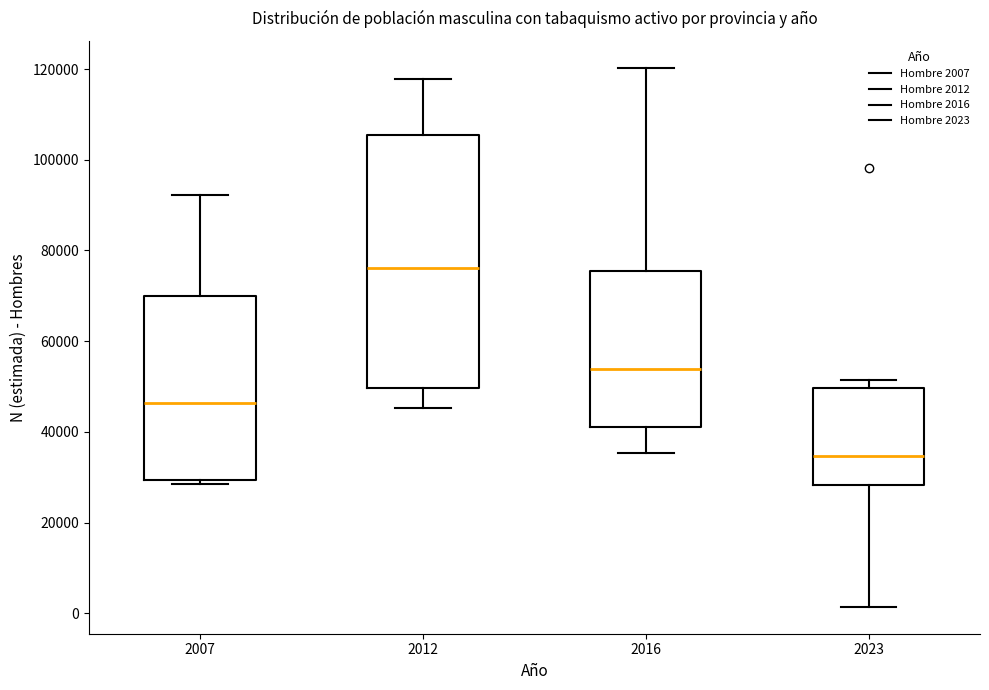

Reading left to right, transcribe this box plot: for each box, give where its median line is, the range the box spans, and where its two whiskers end, as read against the y-axis. The values are not printed on the chart, so give them approximately, as read against the axis.

2007: median 46000, box 30000 to 70000, whiskers 28000 to 92000
2012: median 76000, box 50000 to 106000, whiskers 46000 to 118000
2016: median 54000, box 40000 to 76000, whiskers 36000 to 120000
2023: median 34000, box 28000 to 50000, whiskers 2000 to 52000